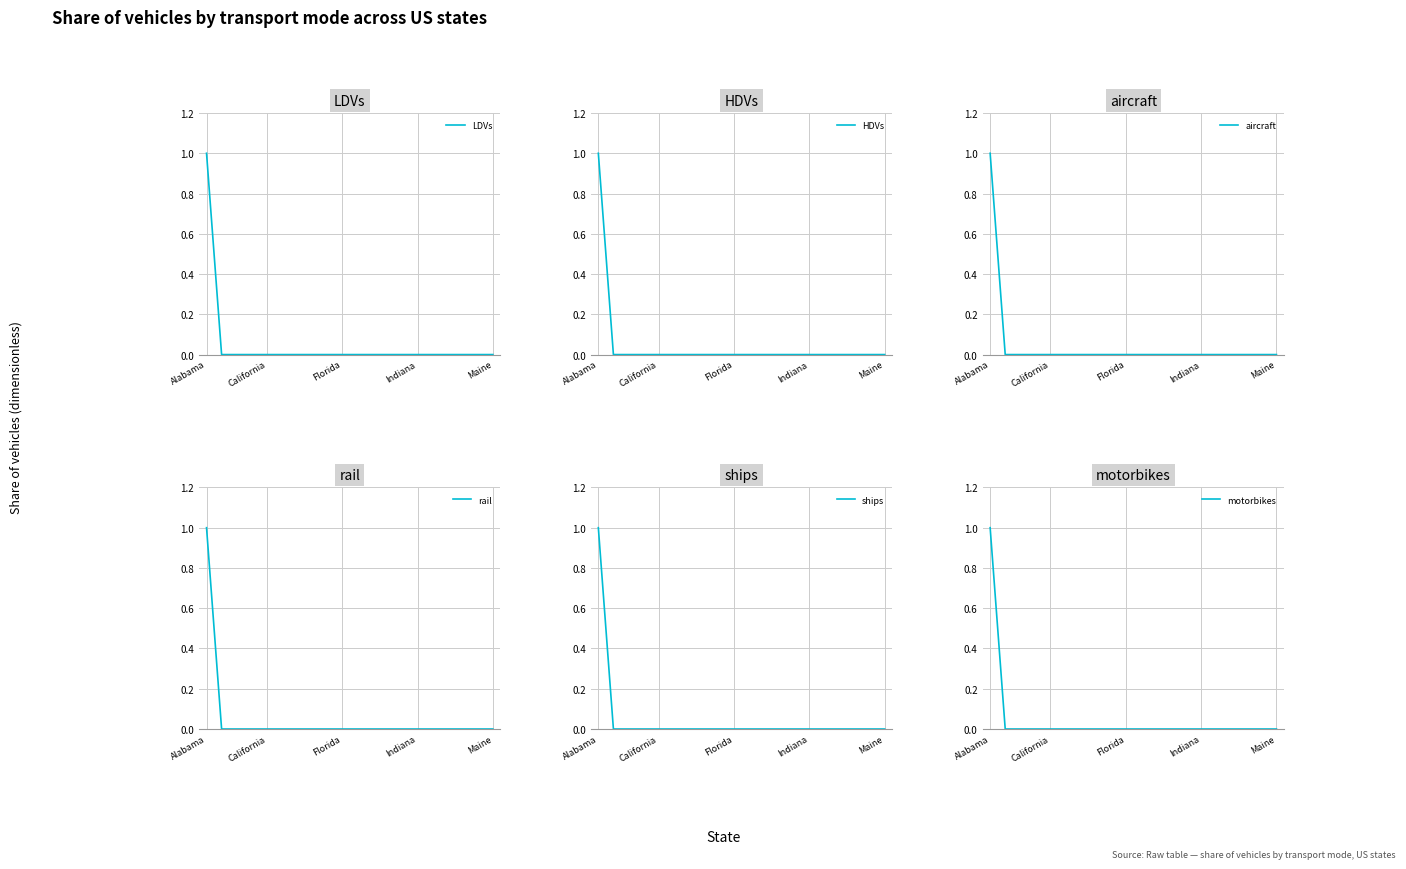

Reading left to right, extract all data points from this chart.

LDVs: 1	0	0	0	0	0	0	0	0	0	0	0	0	0	0	0	0	0	0	0
HDVs: 1	0	0	0	0	0	0	0	0	0	0	0	0	0	0	0	0	0	0	0
aircraft: 1	0	0	0	0	0	0	0	0	0	0	0	0	0	0	0	0	0	0	0
rail: 1	0	0	0	0	0	0	0	0	0	0	0	0	0	0	0	0	0	0	0
ships: 1	0	0	0	0	0	0	0	0	0	0	0	0	0	0	0	0	0	0	0
motorbikes: 1	0	0	0	0	0	0	0	0	0	0	0	0	0	0	0	0	0	0	0